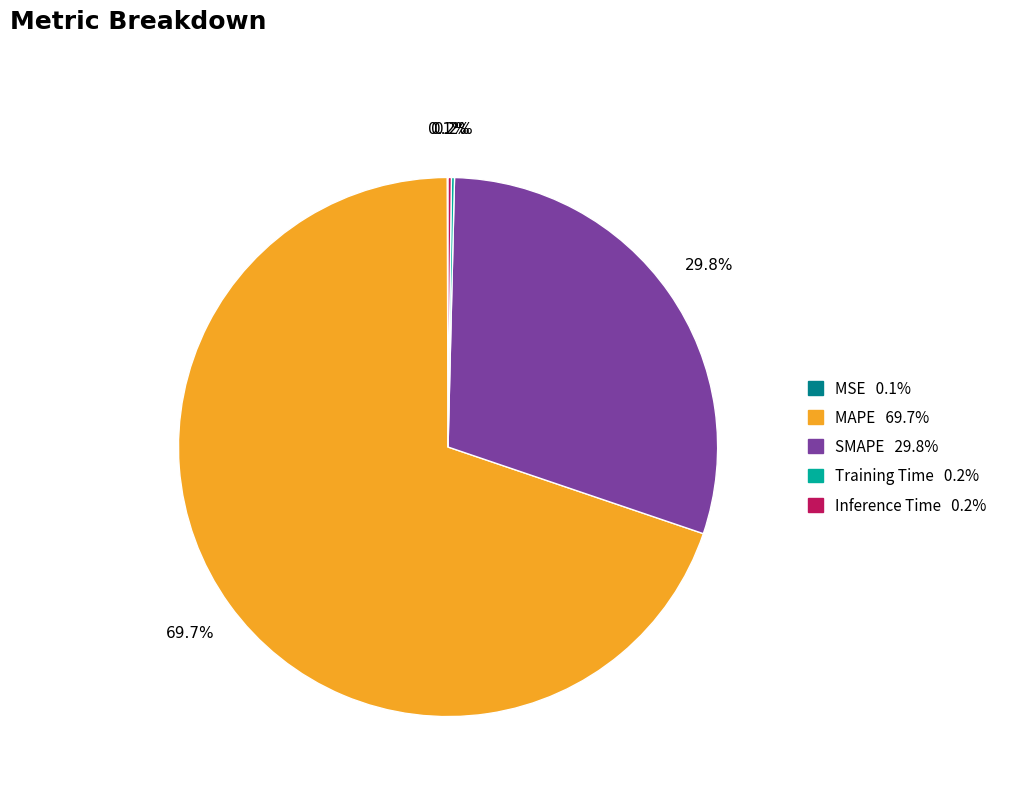

The SMAPE slice represents 36% of the pie. True or false?

False